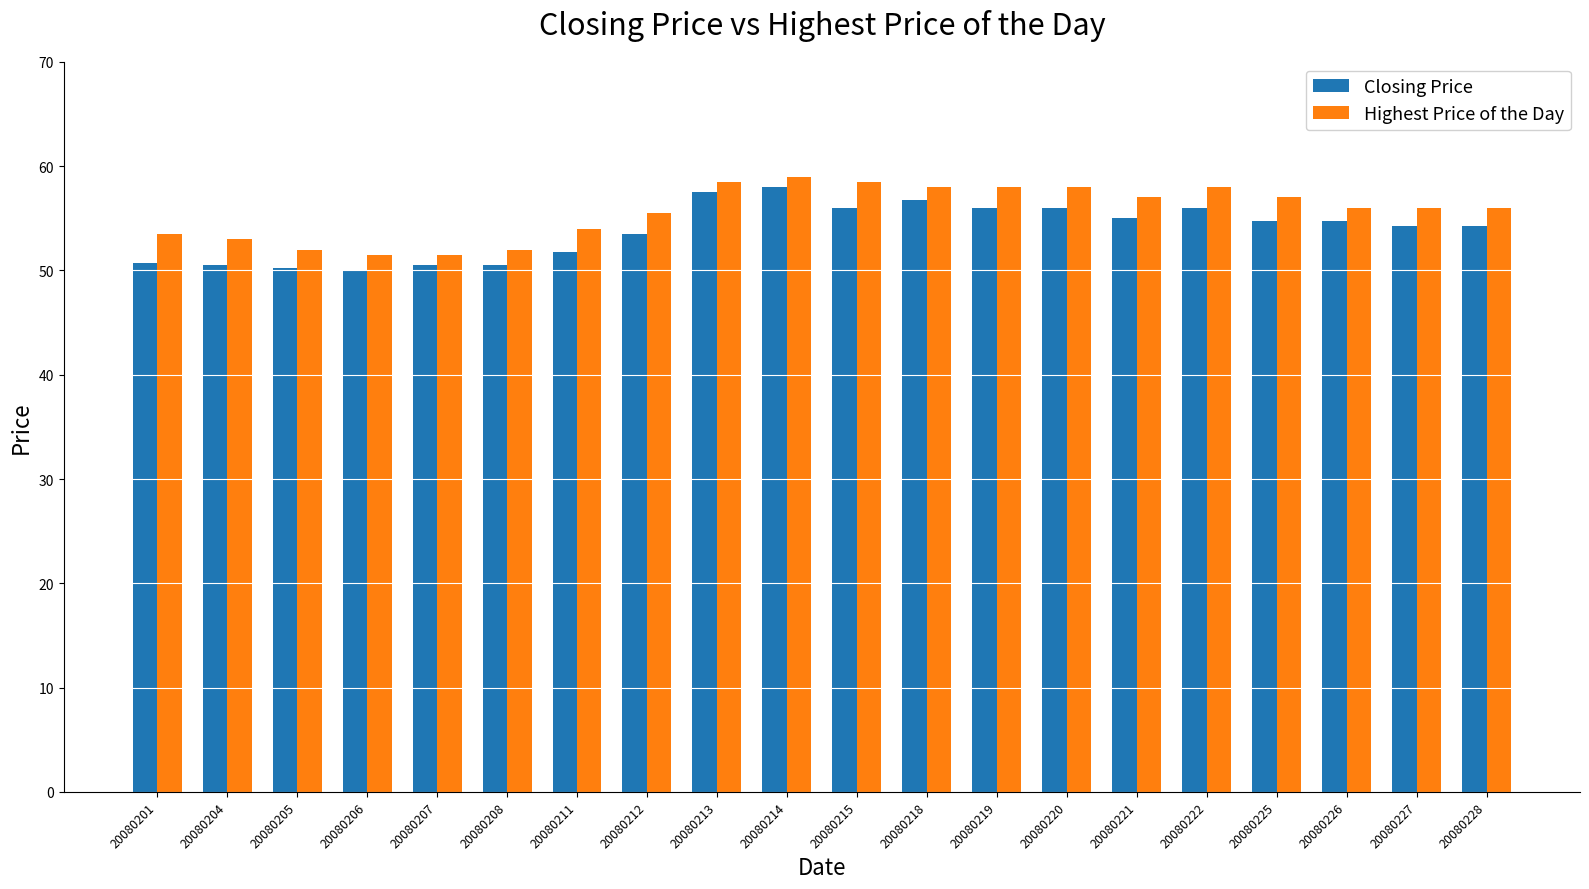

What are all the series names shown in the legend?

Closing Price, Highest Price of the Day